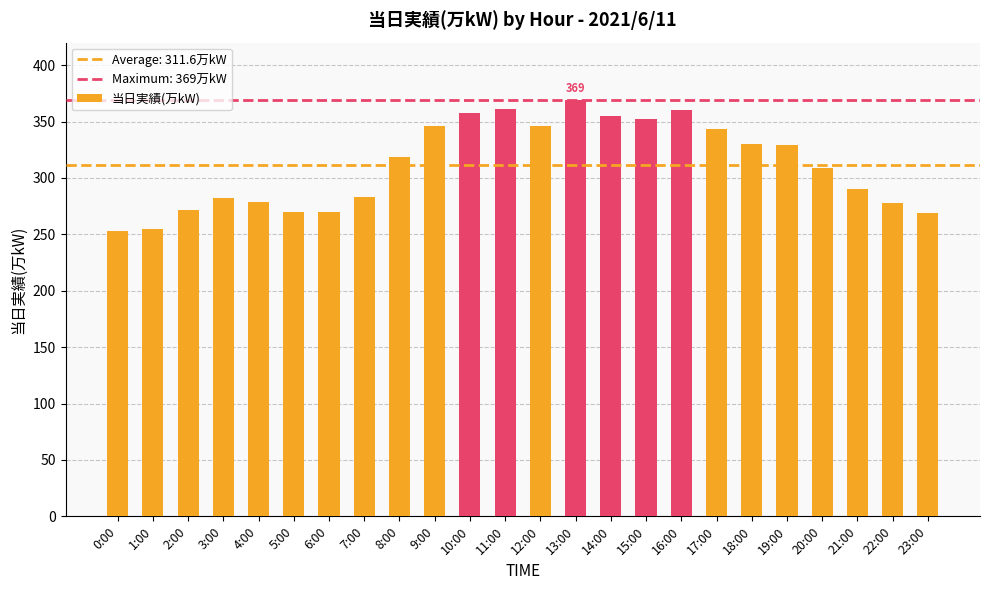

What is the difference between the maximum and minimum values?

116